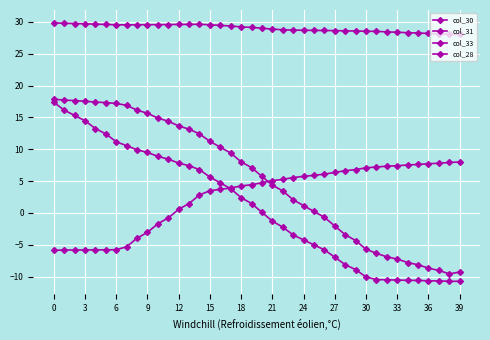

What is the value of the col_33 point at the 16th from the left?

3.5